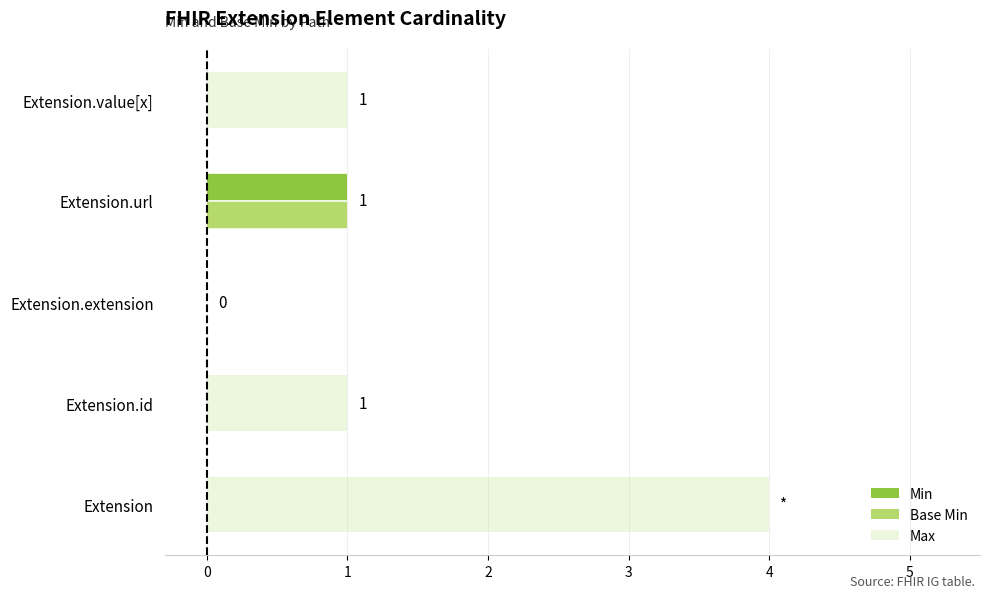

Is it true that Base Min equals 0 at Extension?

True